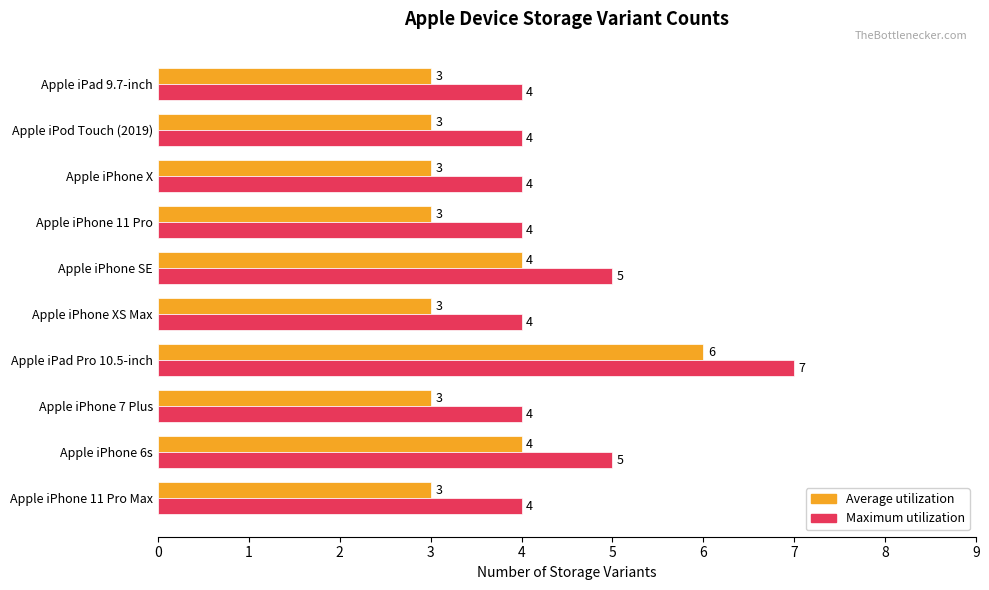

True or false: Average utilization has a value of 3 at Apple iPad 9.7-inch.

True